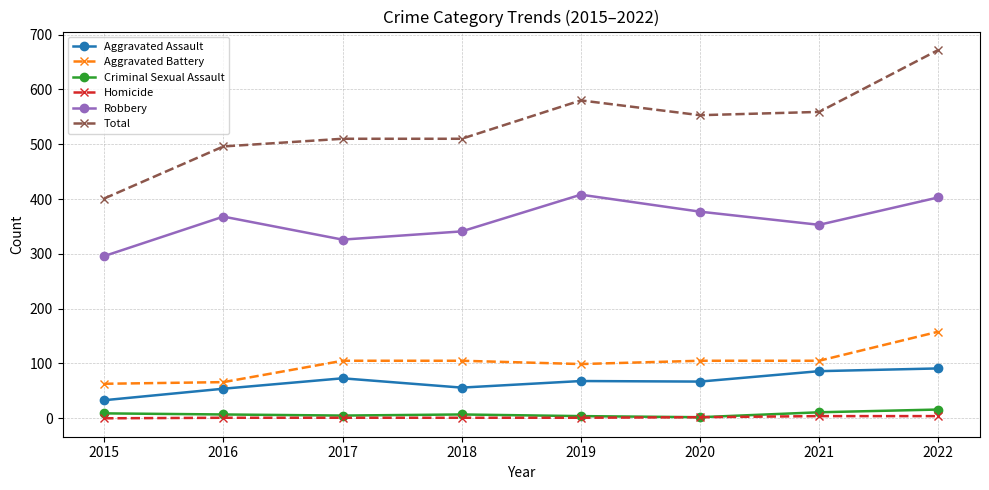

List the series in order of their peak value, lowest first.

Homicide, Criminal Sexual Assault, Aggravated Assault, Aggravated Battery, Robbery, Total